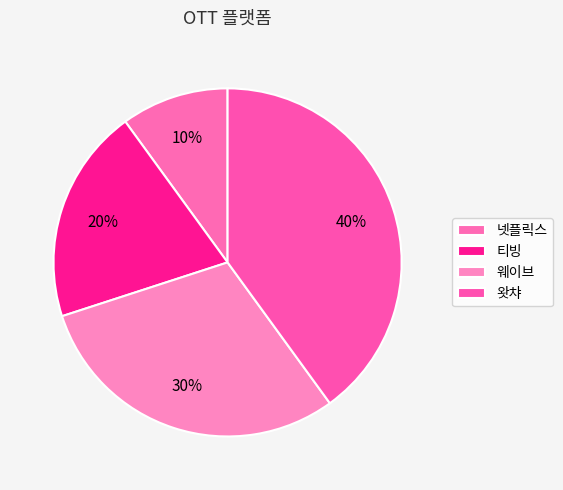

To the nearest percent, what is the combined percentage of 웨이브 and 왓챠?

70%